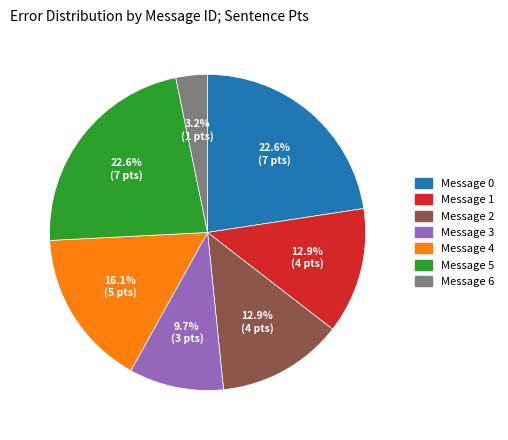

Which has a higher value, Message 5 or Message 6?

Message 5